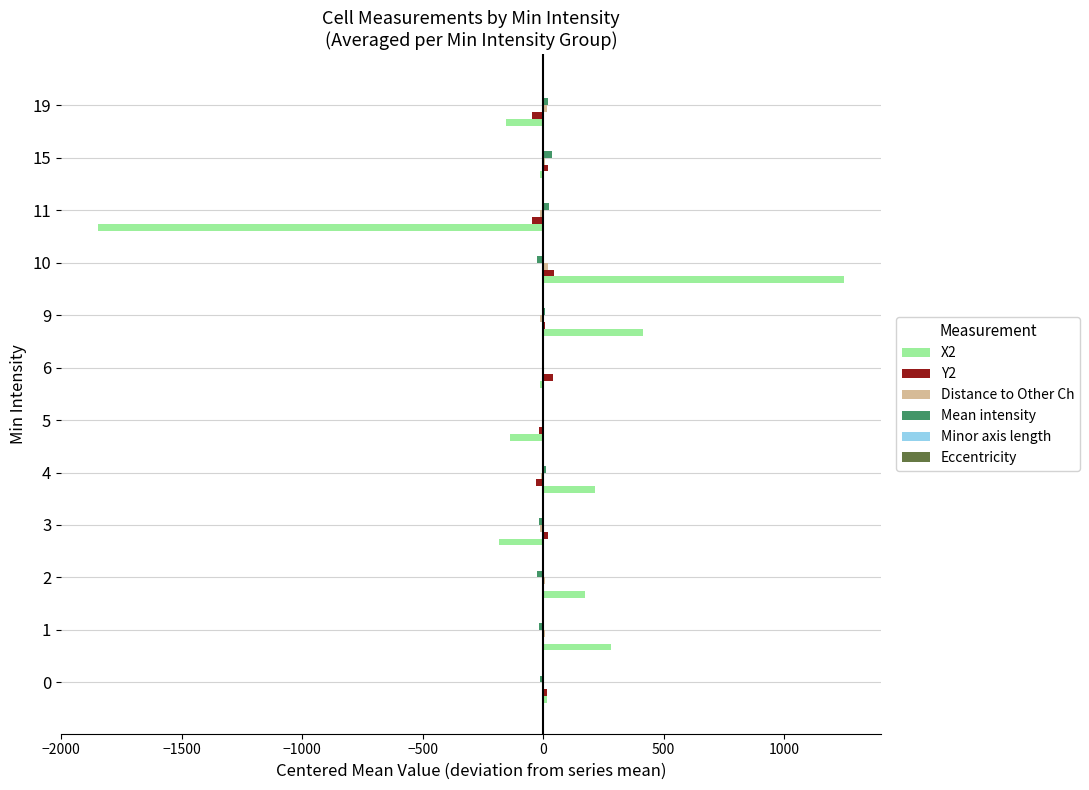

How many data points in X2 are above 13?

6